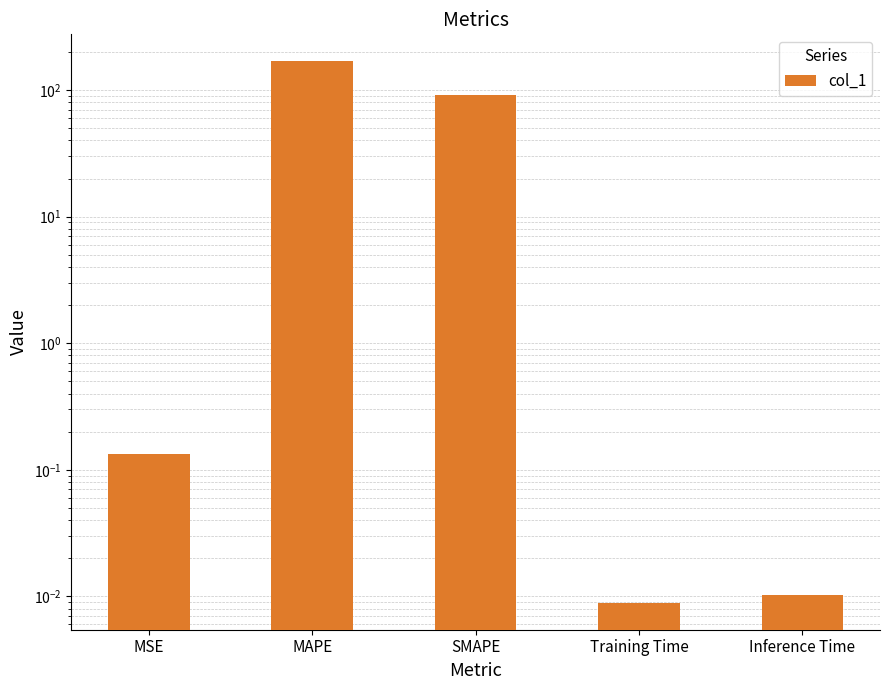

Rank the categories by value from lowest to highest.

Training Time, Inference Time, MSE, SMAPE, MAPE